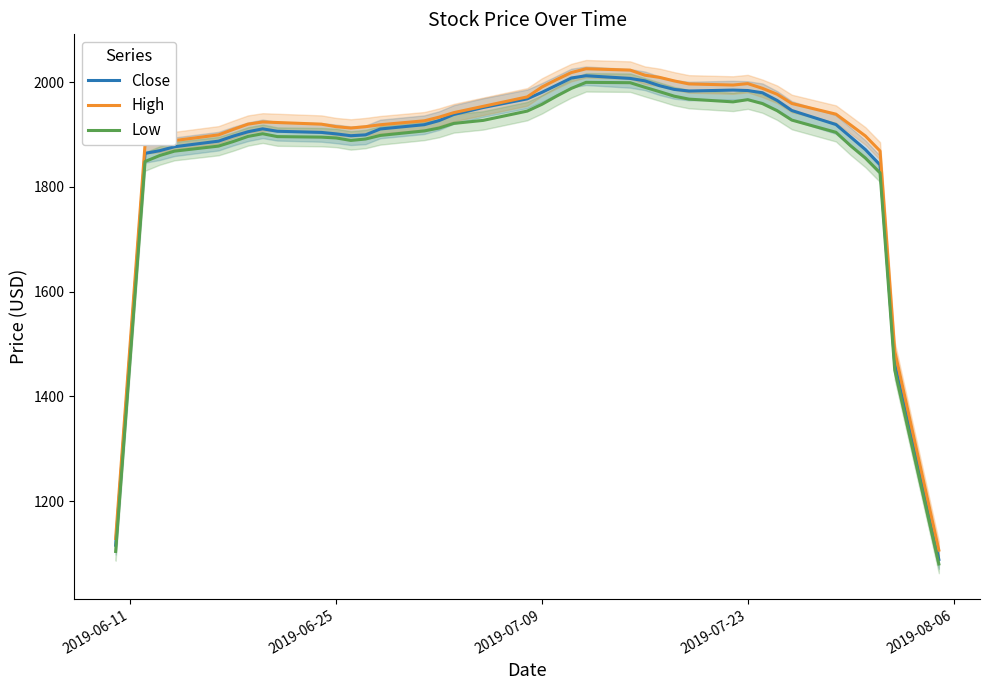

At how many categories does at least one series exceed 1331?

38